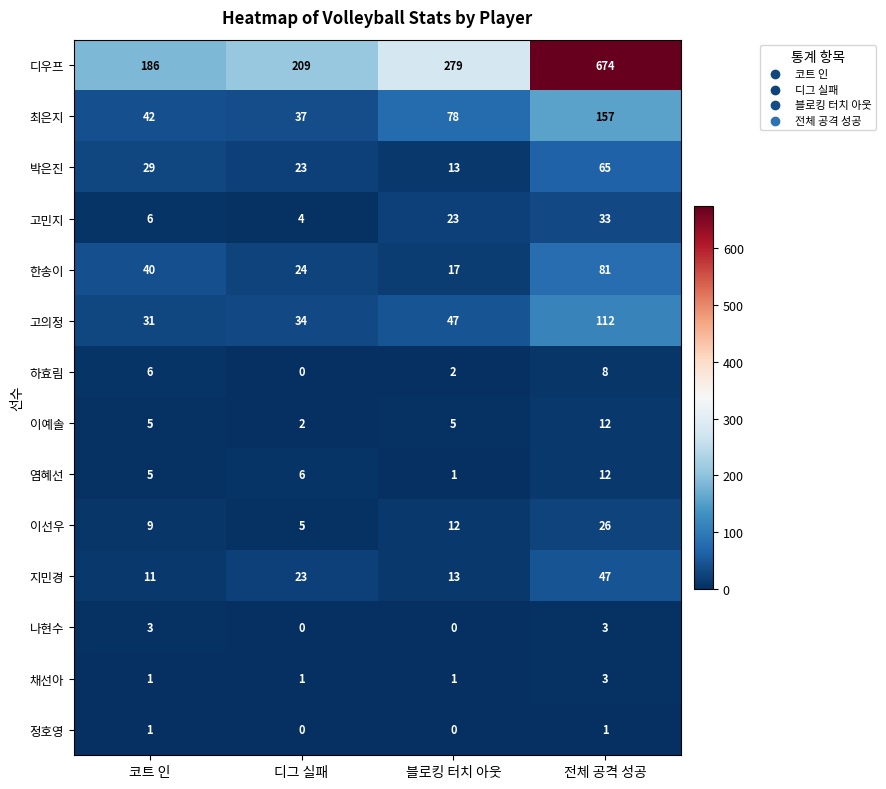

At which category is the sum across all series the highest?

전체 공격 성공